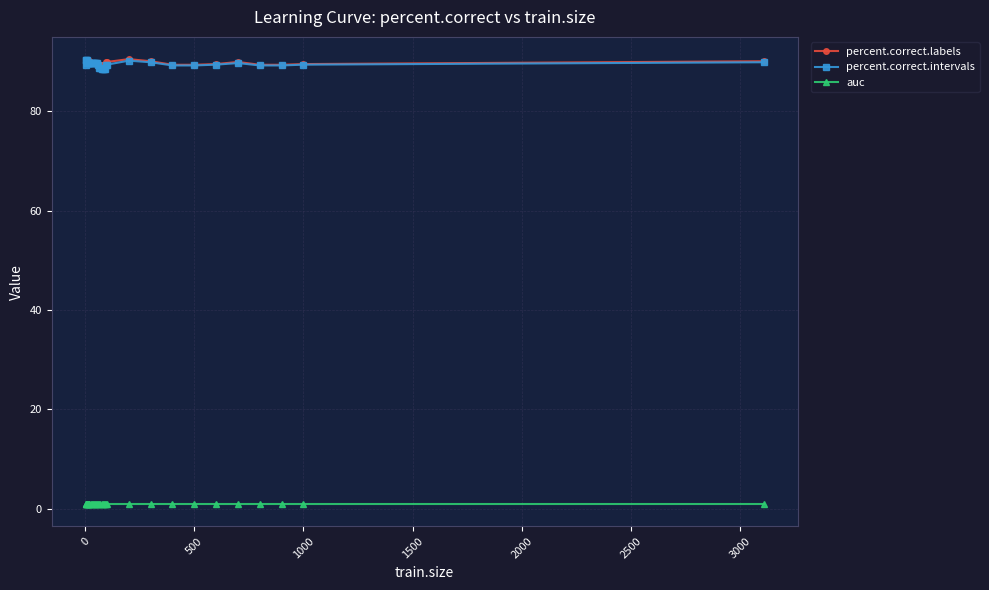

True or false: percent.correct.intervals and auc cross at least once.

False